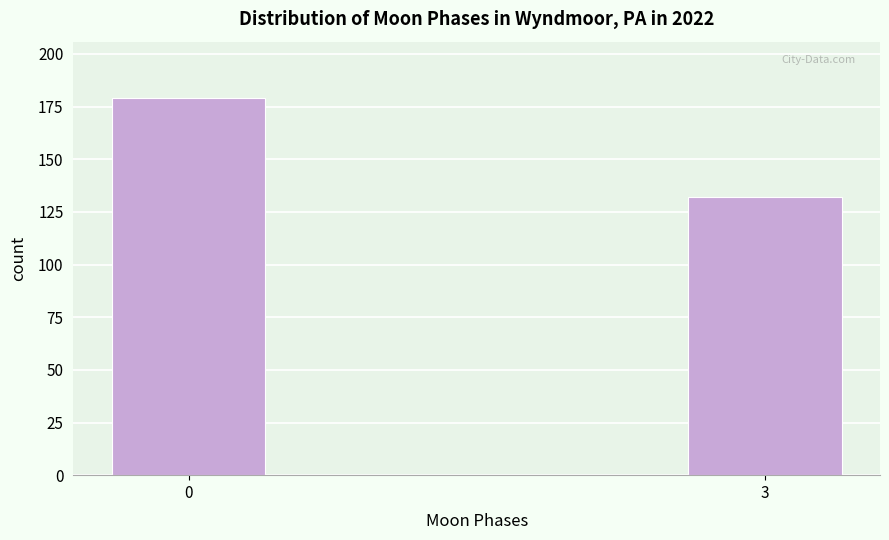

Reading left to right, extract all data points from this chart.

0=179	3=132